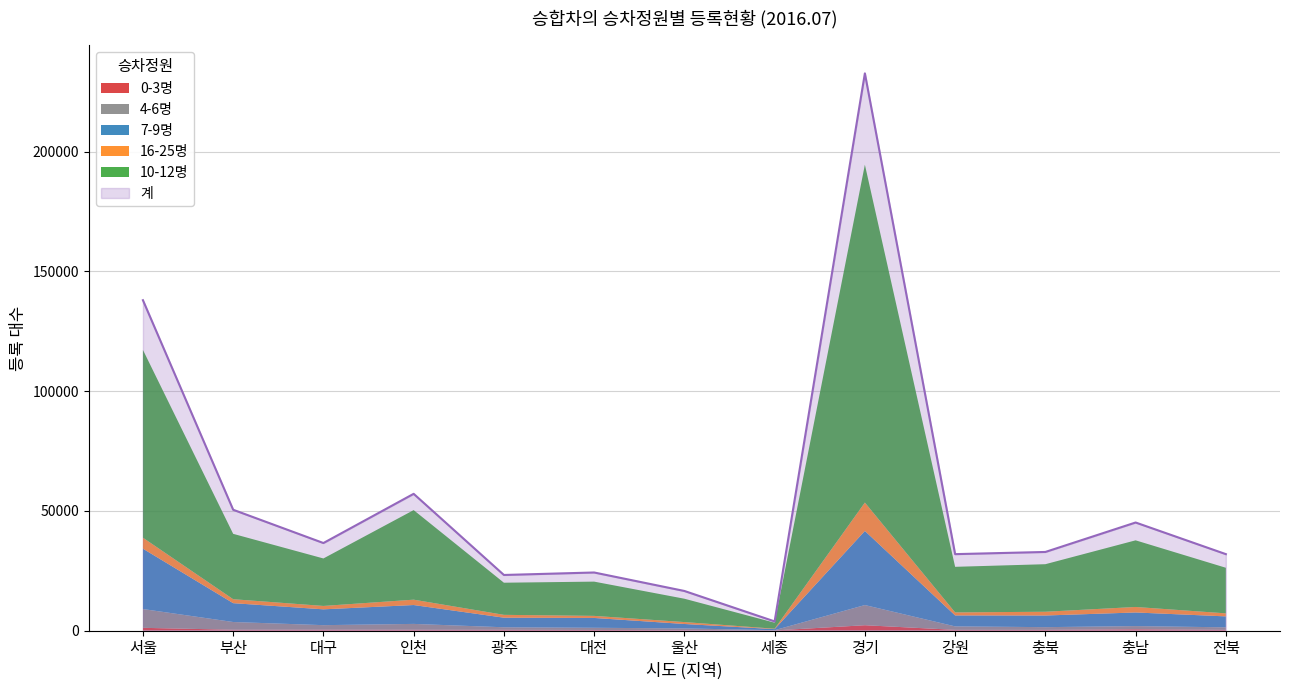

At which category does the chart reach its peak across all series?

경기